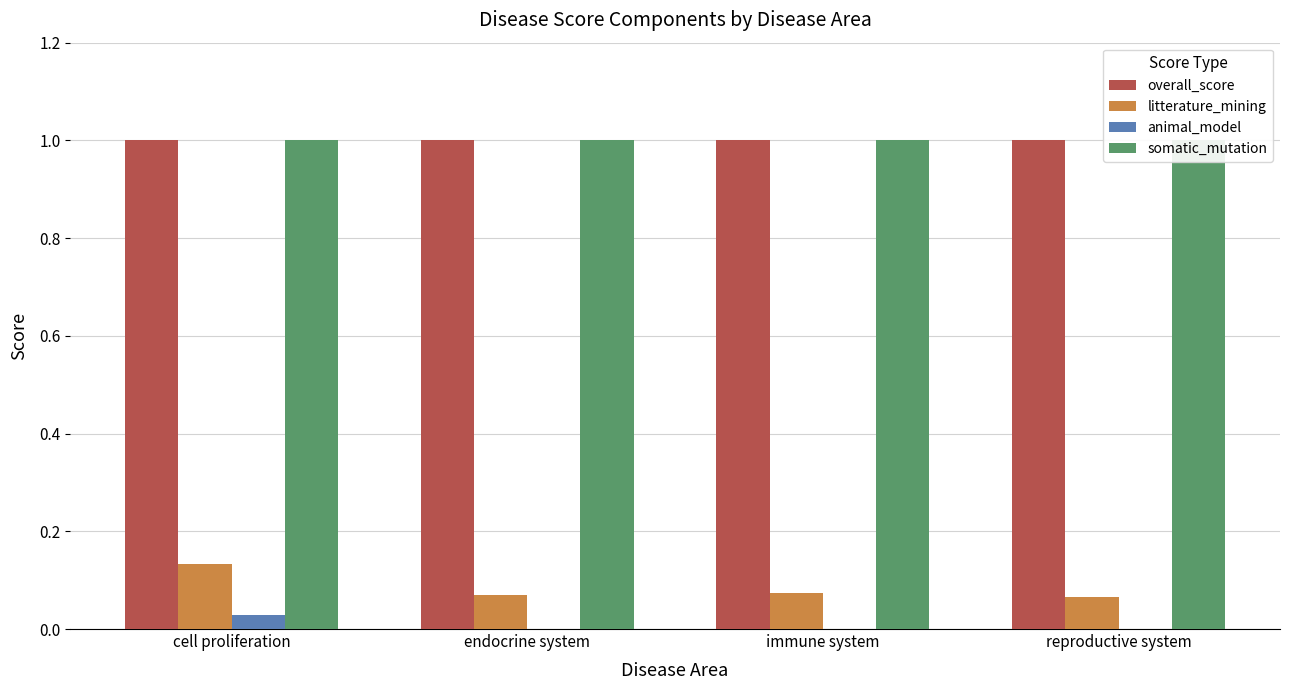

What is the label of the 2nd bar from the right?

immune system